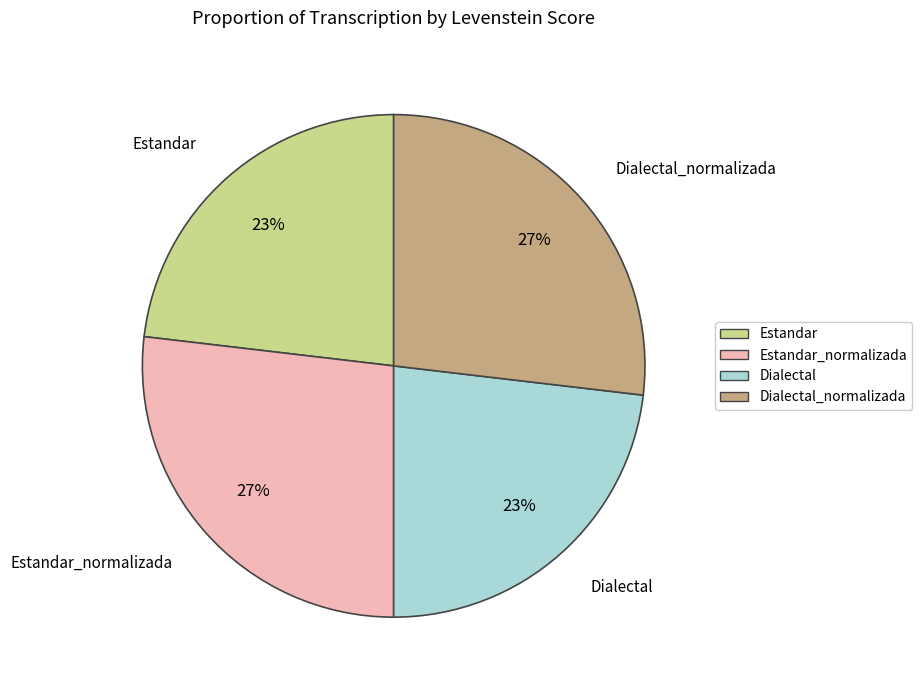

To the nearest percent, what is the average slice percentage?

25%